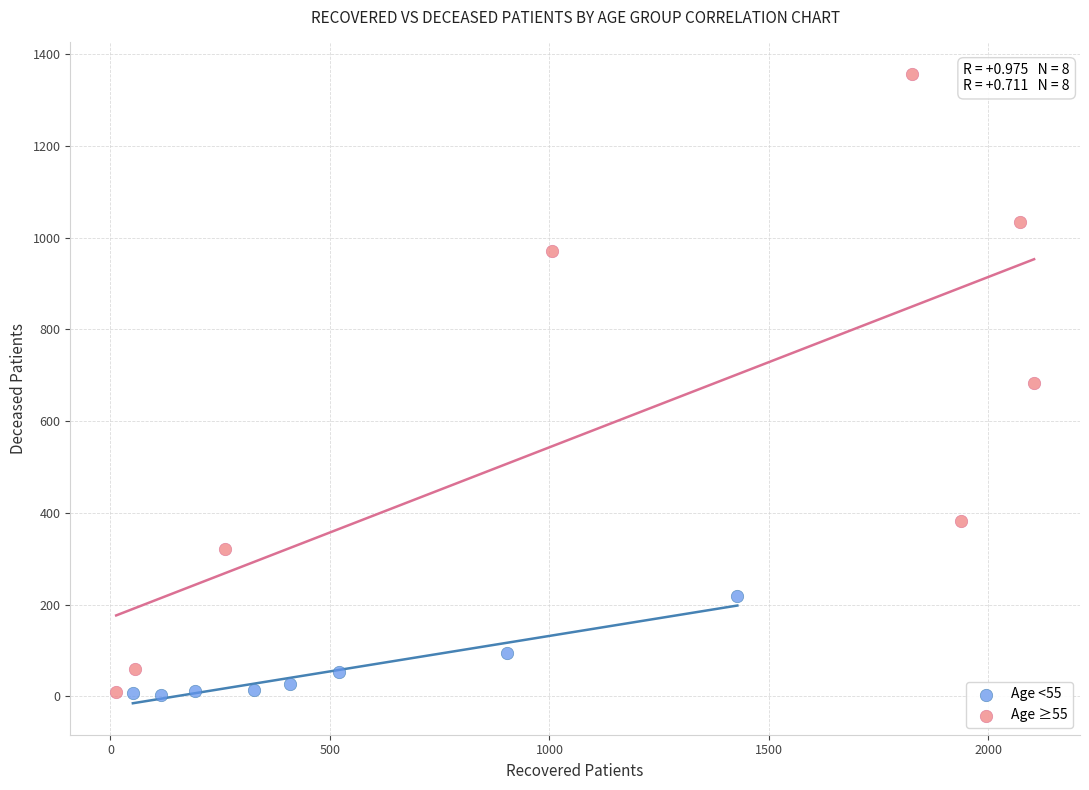

Which series reaches the maximum Y coordinate?

Age ≥55